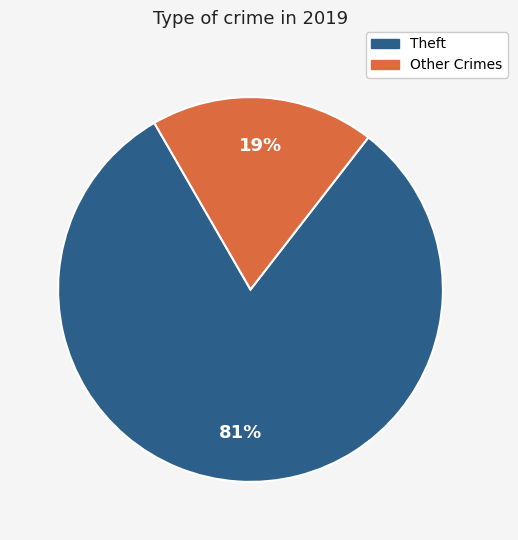

To the nearest percent, what is the average slice percentage?

50%